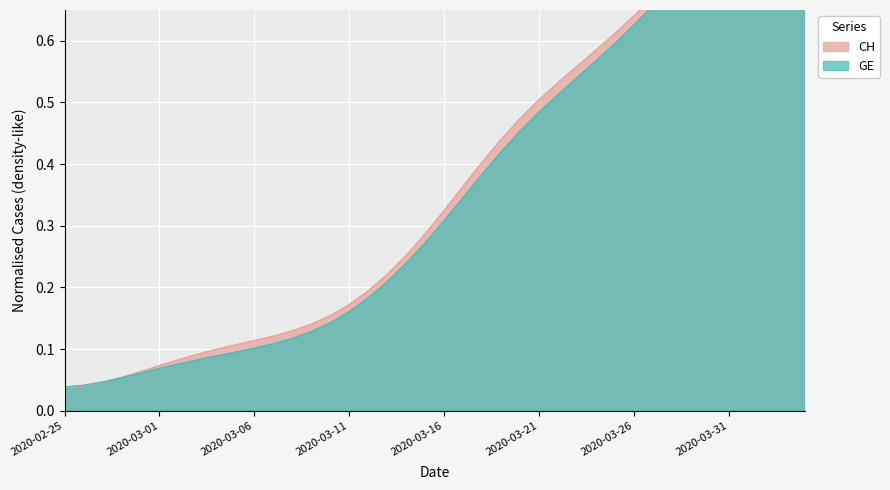

What is the total value across all series at 2020-03-21?

1.0